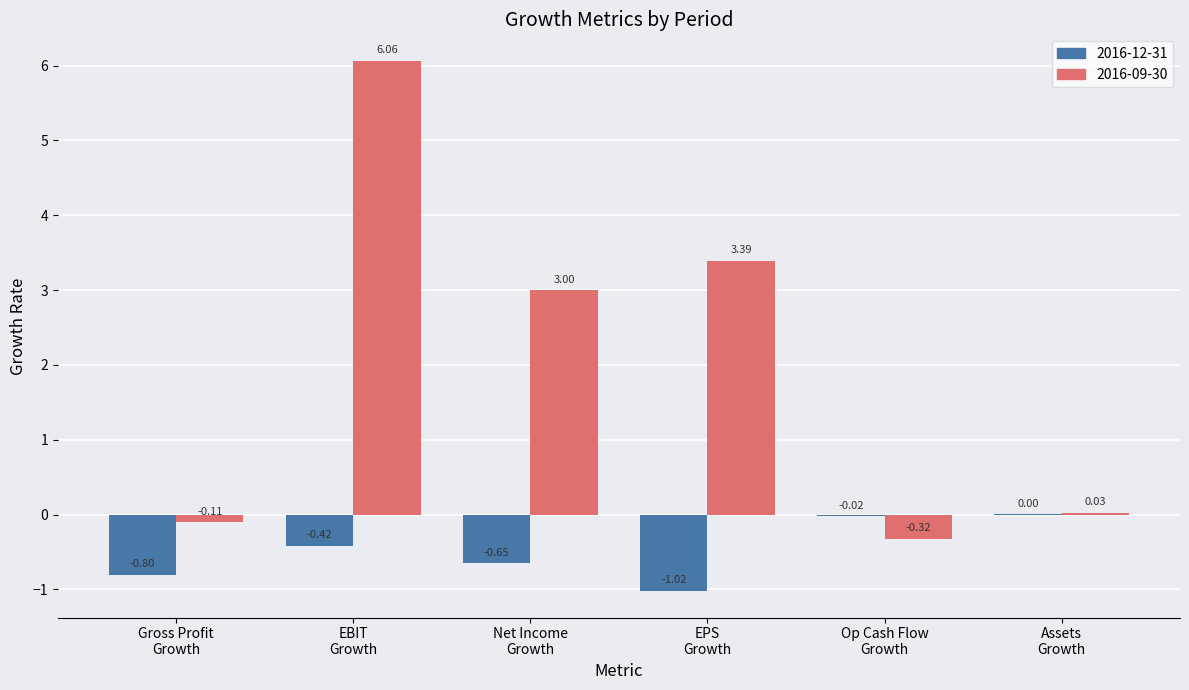

Which series has the largest total across all categories?

2016-09-30